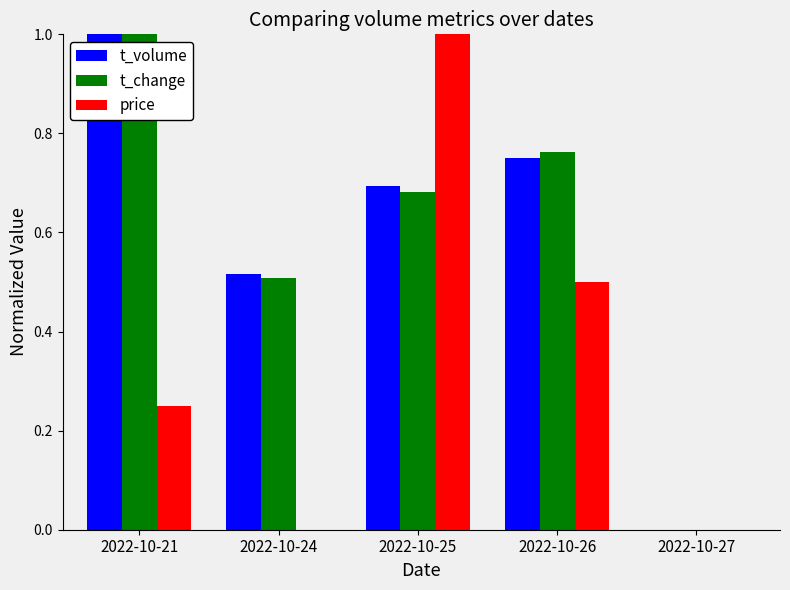

Is the value of price at 2022-10-26 greater than the value of t_change at 2022-10-25?

No